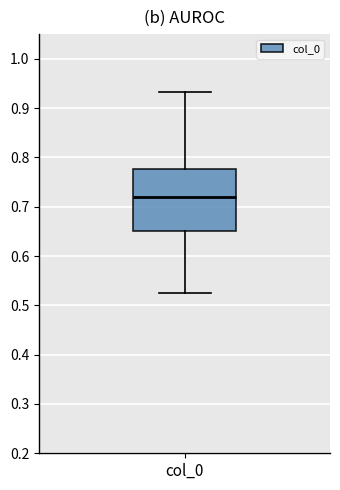

Transcribe this box plot: give where the median line is, the range the box spans, and where the two whiskers end, as read against the y-axis. The values are not printed on the chart, so give them approximately, as read against the axis.

median 0.72, box 0.65 to 0.78, whiskers 0.52 to 0.93